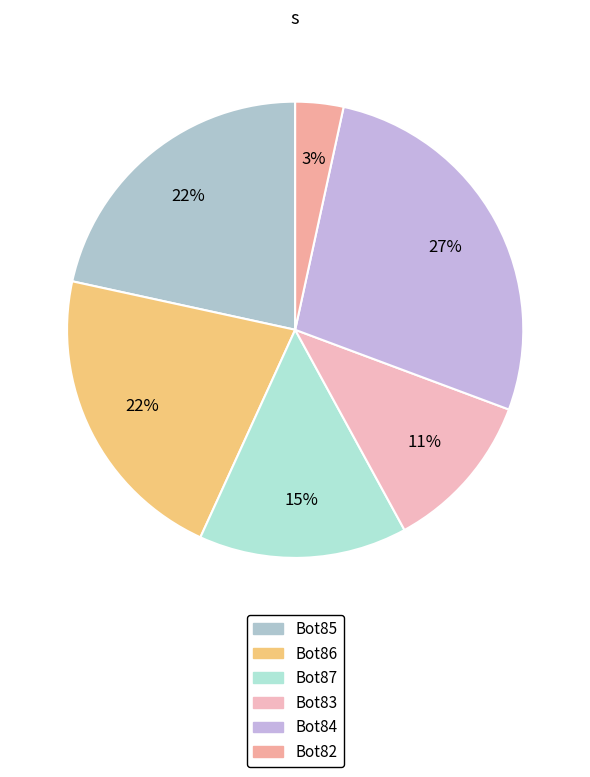

Between Bot82 and Bot83, which is larger?

Bot83